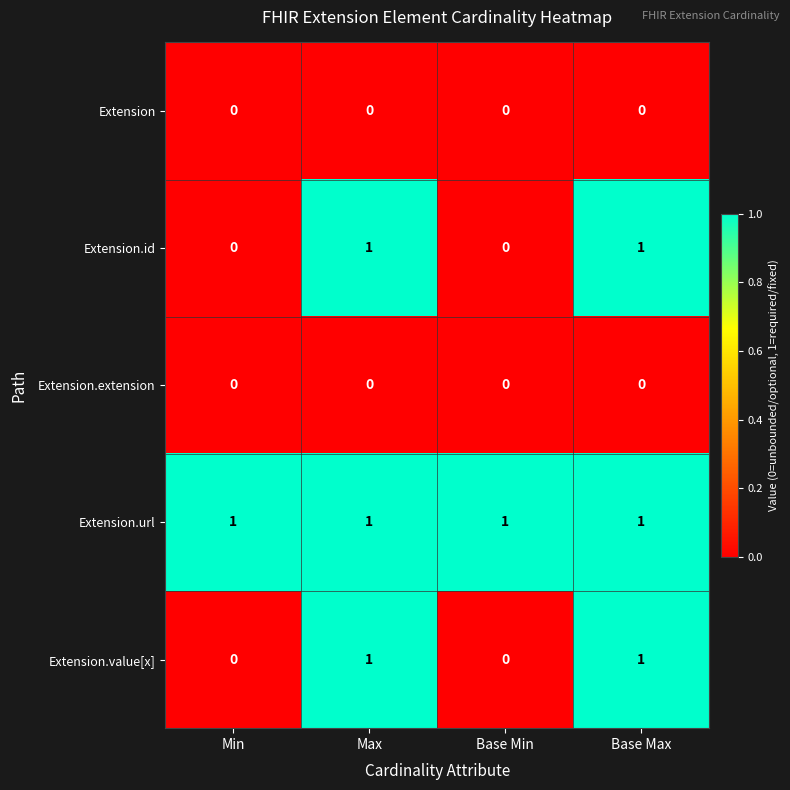

Count the number of data series in this chart.

5